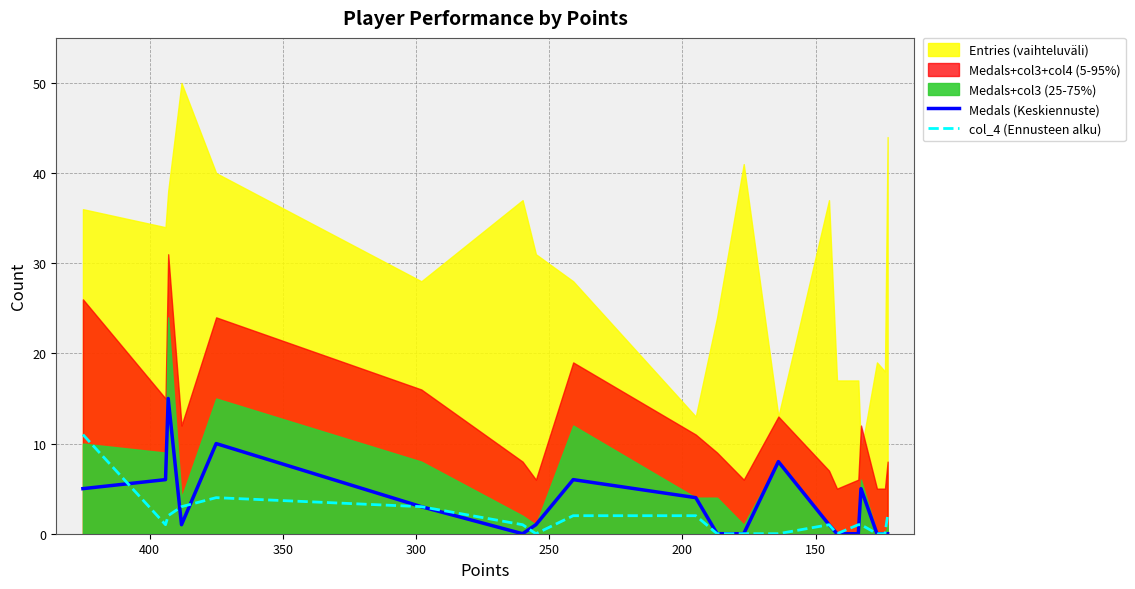

How many data points in col_4 (Ennusteen alku) are less than 1?

7